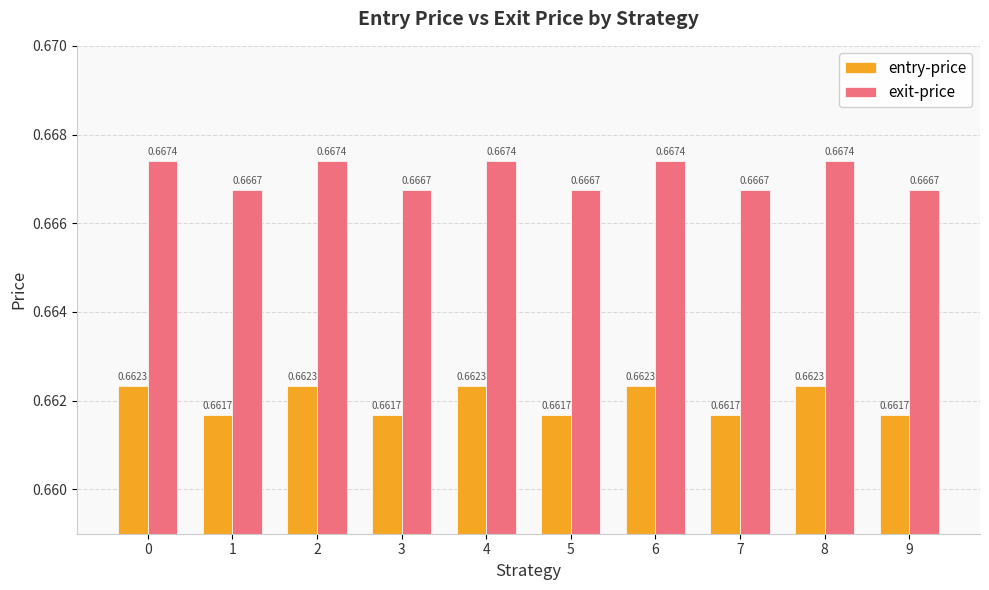

Between 0 and 5, which series saw the biggest shift?

exit-price